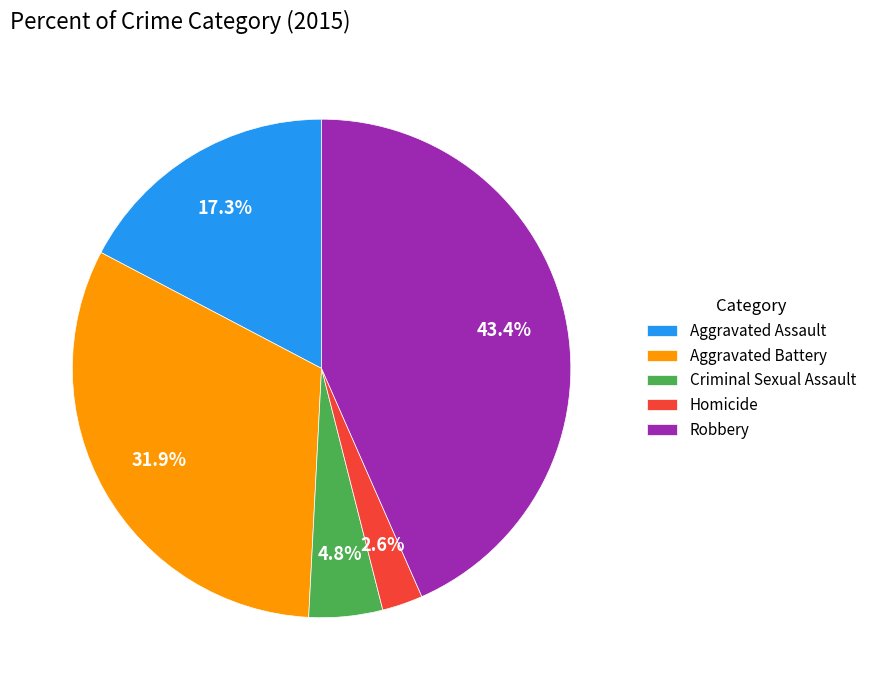

What percentage do Aggravated Assault and Robbery together represent?

60.7%